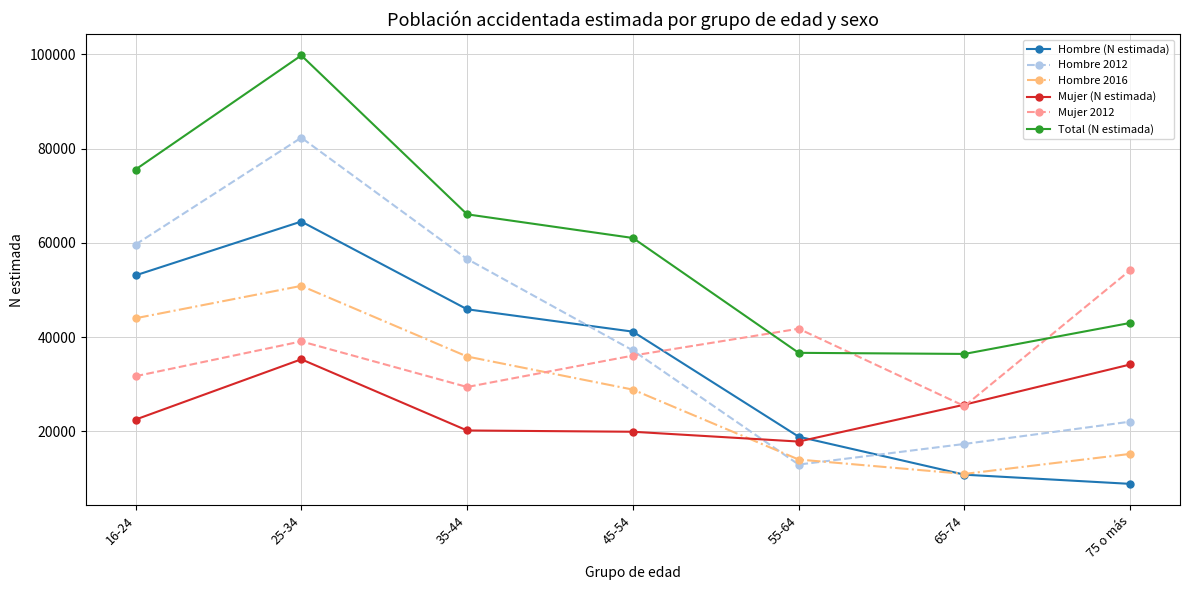

Rank the series at 25-34 from lowest to highest value.

Mujer (N estimada), Mujer 2012, Hombre 2016, Hombre (N estimada), Hombre 2012, Total (N estimada)